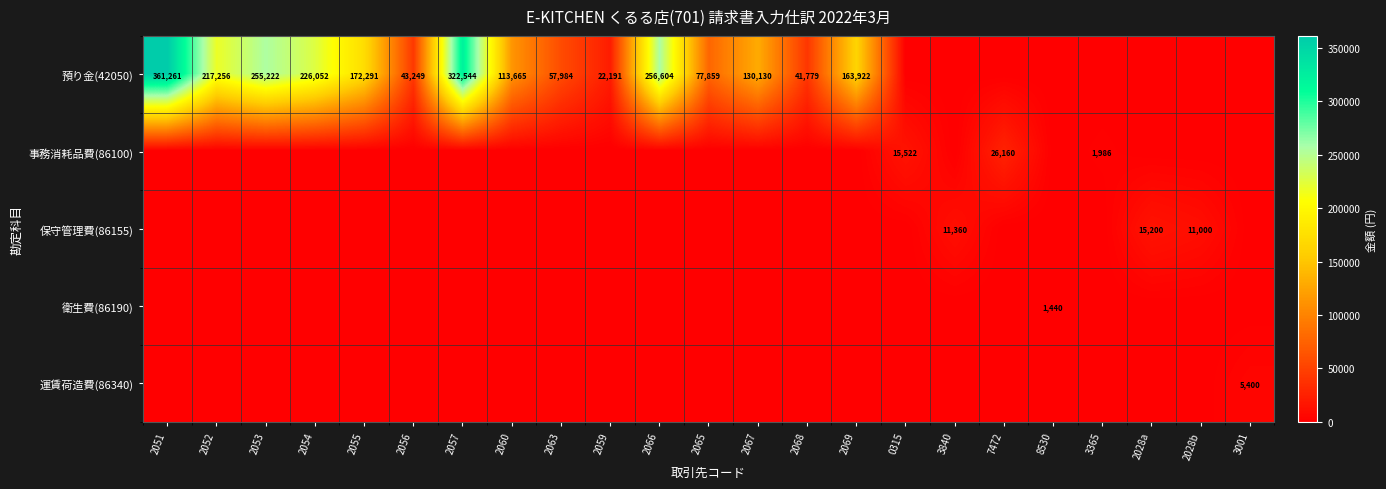

The value of 預り金(42050) at 2059 is 14393. True or false?

False